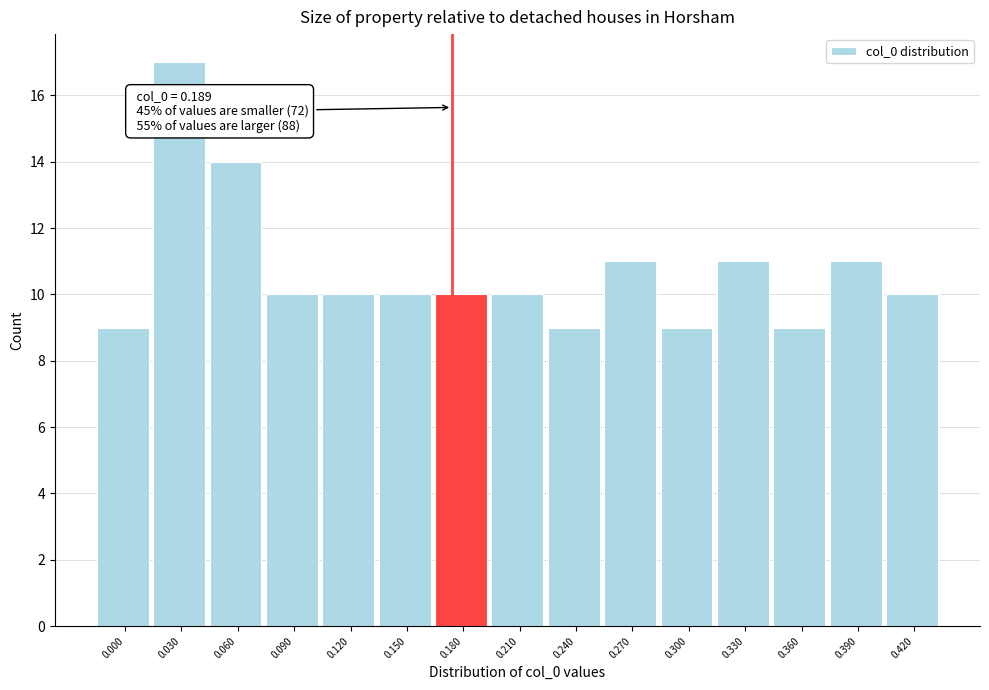

Reading left to right, transcribe all the data shown in this chart.

9	17	14	10	10	10	10	10	9	11	9	11	9	11	10